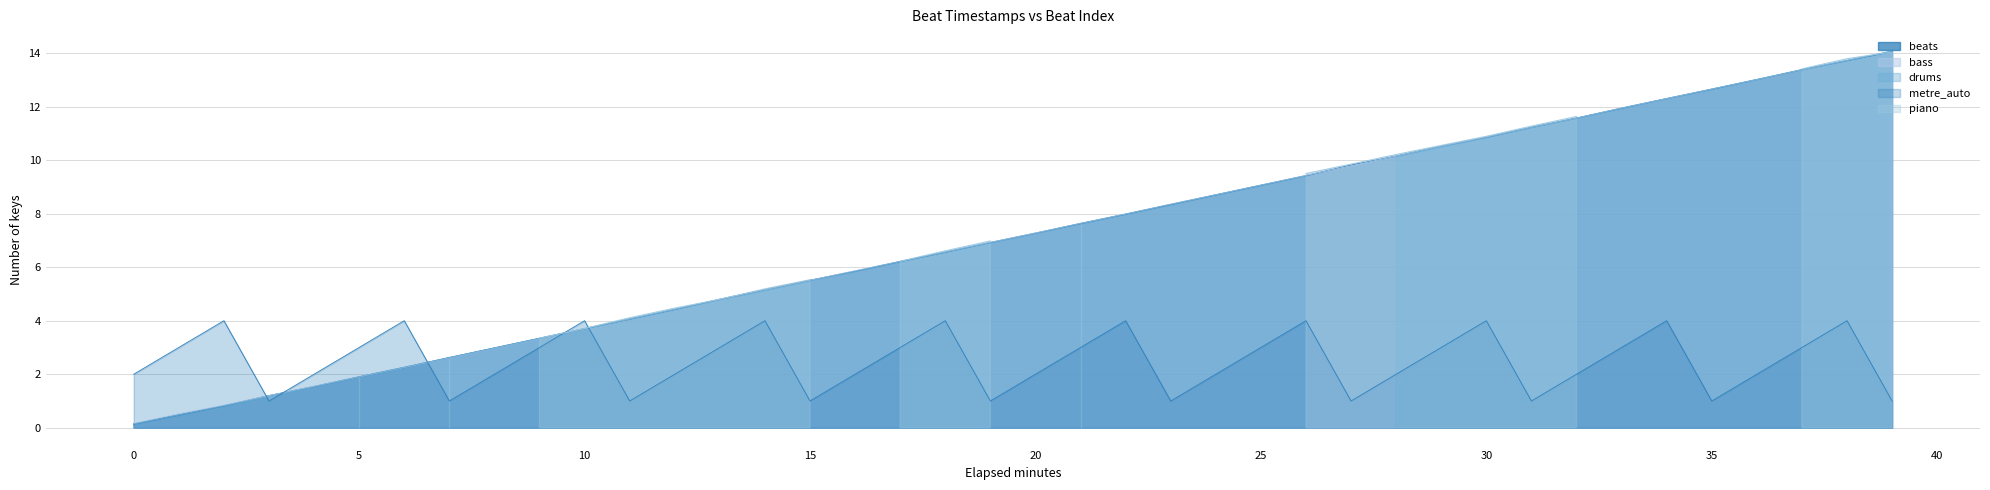

Between 30 and 31, which is larger?

31